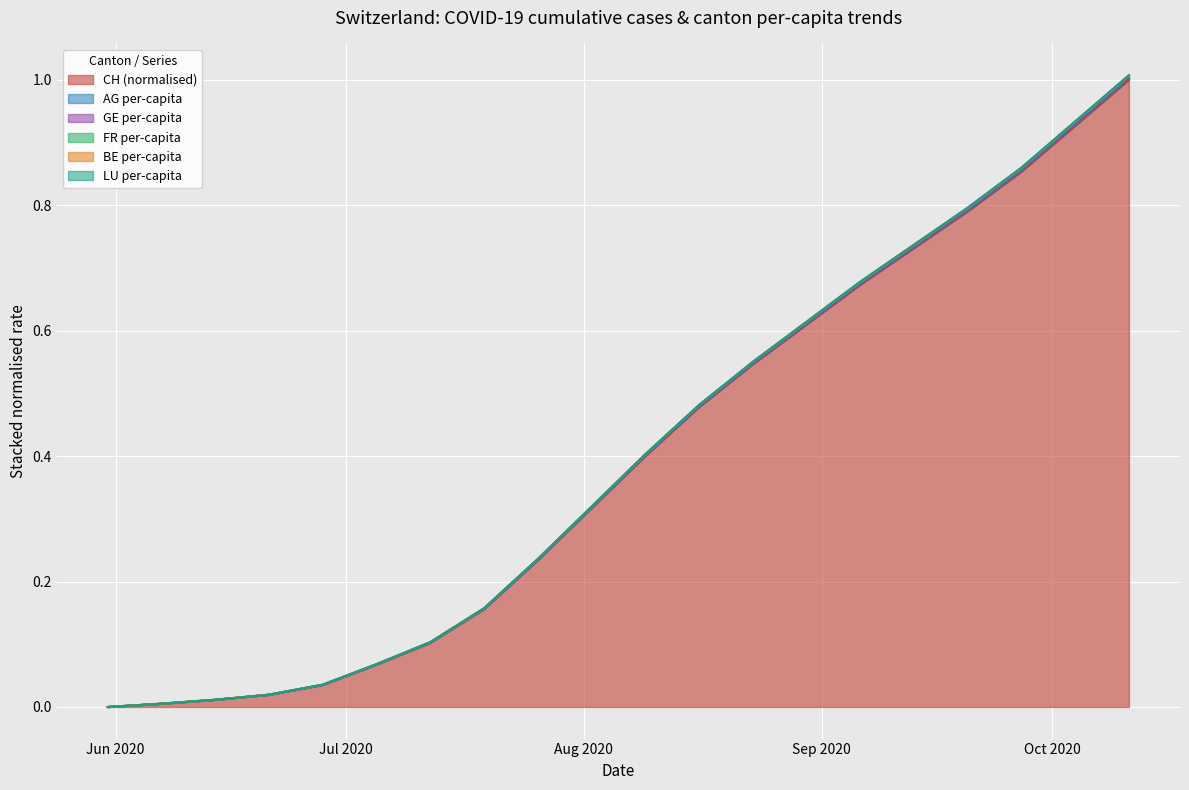

Is the value of CH at 2020-08-23 greater than the value of BE_pc at 2020-08-23?

No